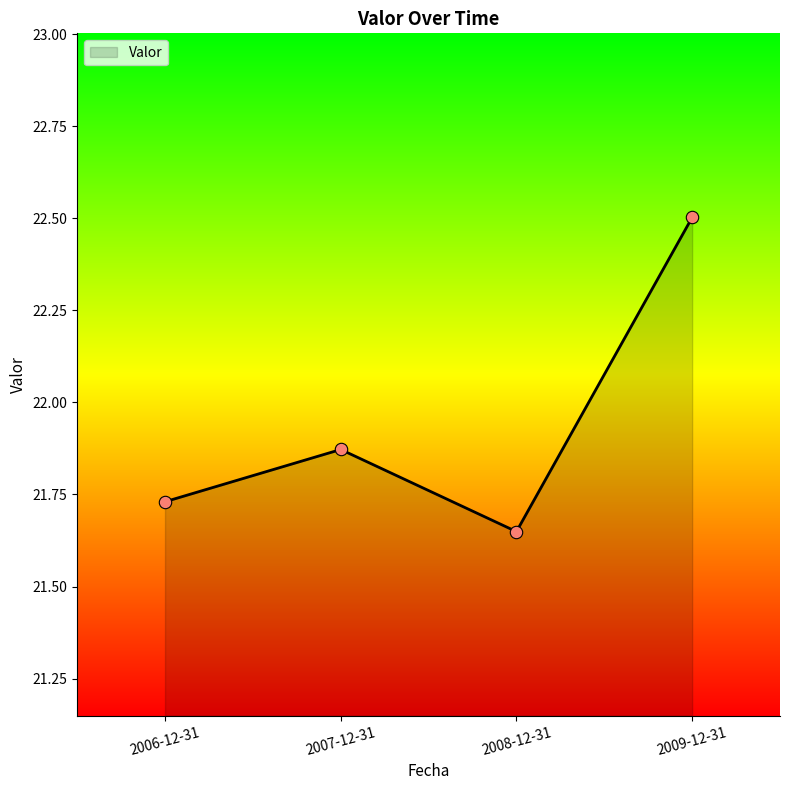

Between 2007-12-31 and 2006-12-31, which is larger?

2007-12-31